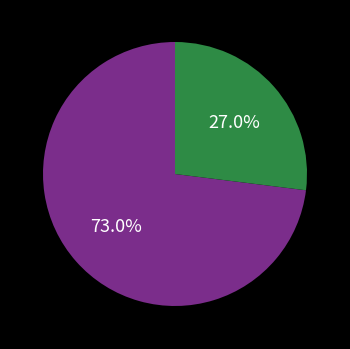

Is there a majority slice in this chart?

Yes